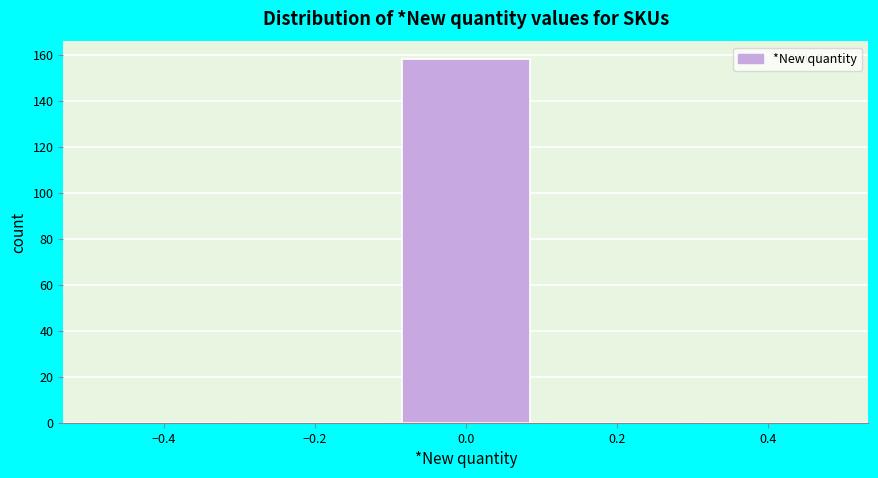

Reading left to right, list every bar in this chart as the range it spans on the x-axis followed by its height. The values are not printed on the chart, so give them approximately, as read against the axis.

-0.5 to -0.3: 0
-0.3 to -0.1: 0
-0.1 to 0.1: 158
0.1 to 0.3: 0
0.3 to 0.5: 0